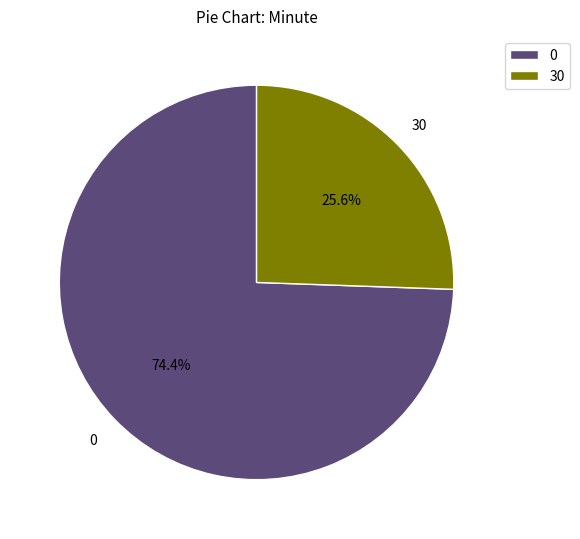

To the nearest percent, what portion does 30 represent?

26%